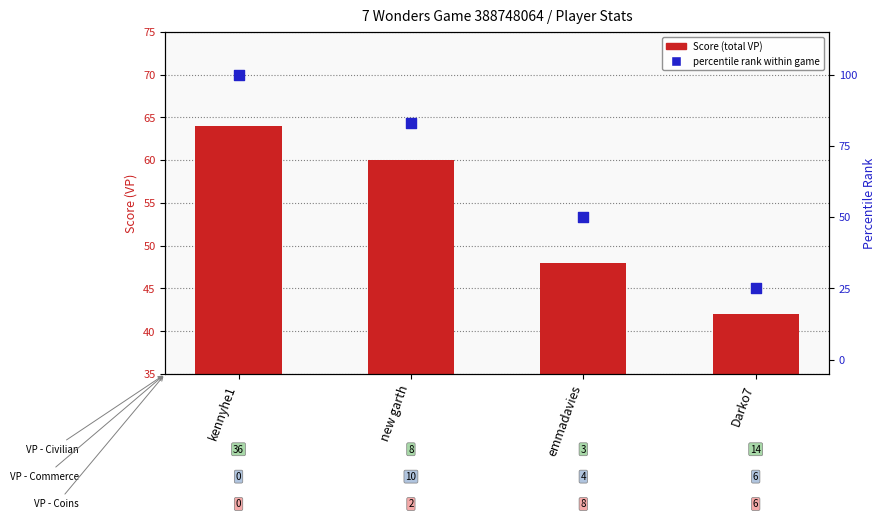

What are all the series names shown in the legend?

Score (total VP), percentile rank within game